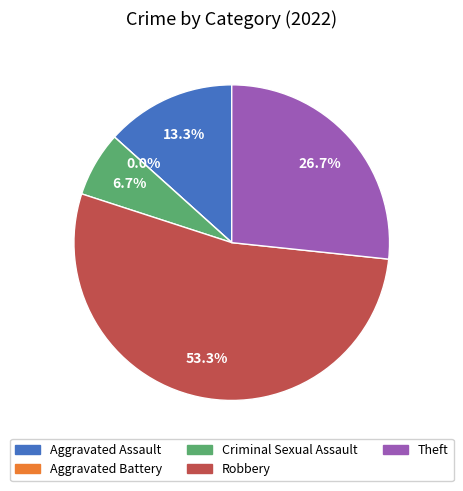

How many slices are in this pie chart?

5